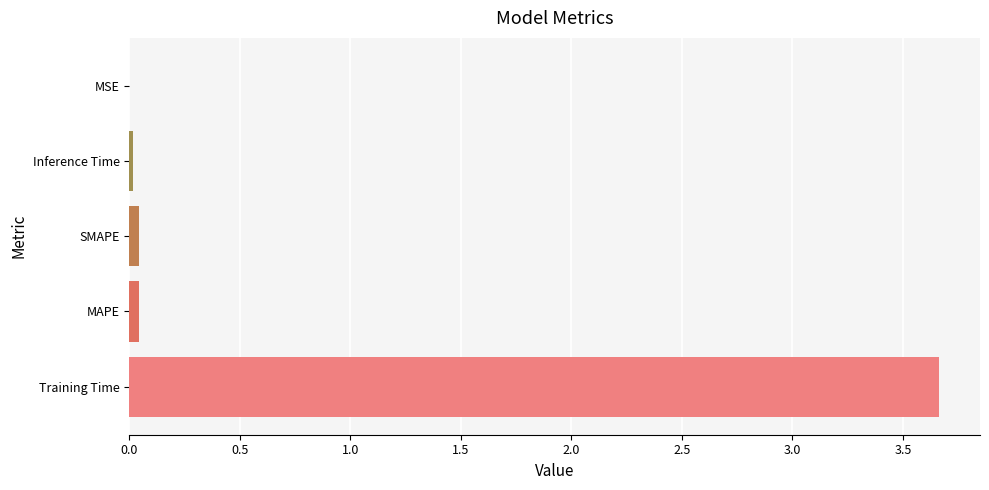

Is it true that the value at Training Time is 4.9?

False